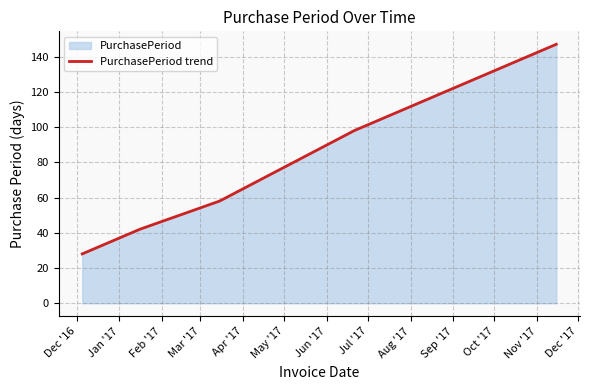

Does the chart have visible grid lines?

Yes